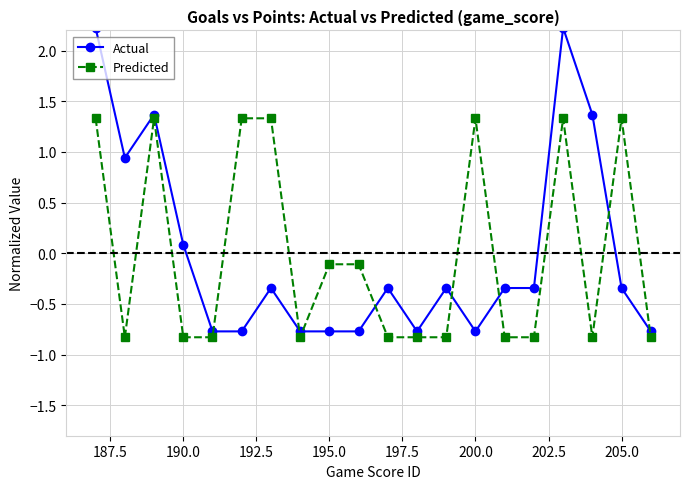

What is the minimum value shown in the chart?

-0.8